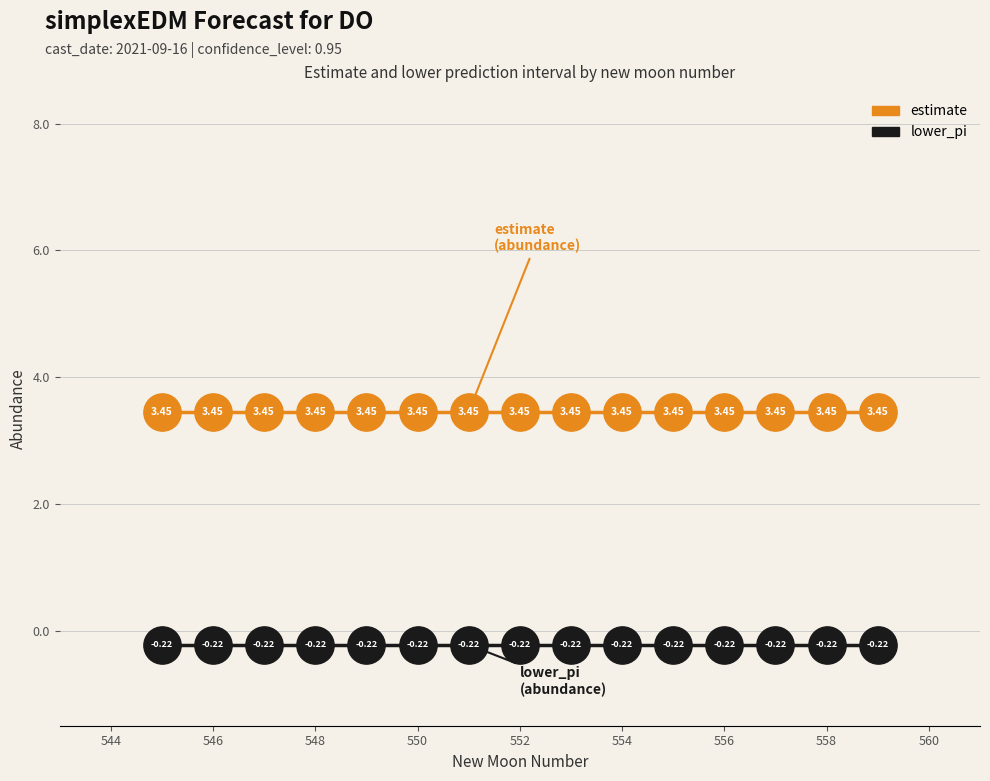

True or false: estimate and lower_pi intersect in this chart.

False